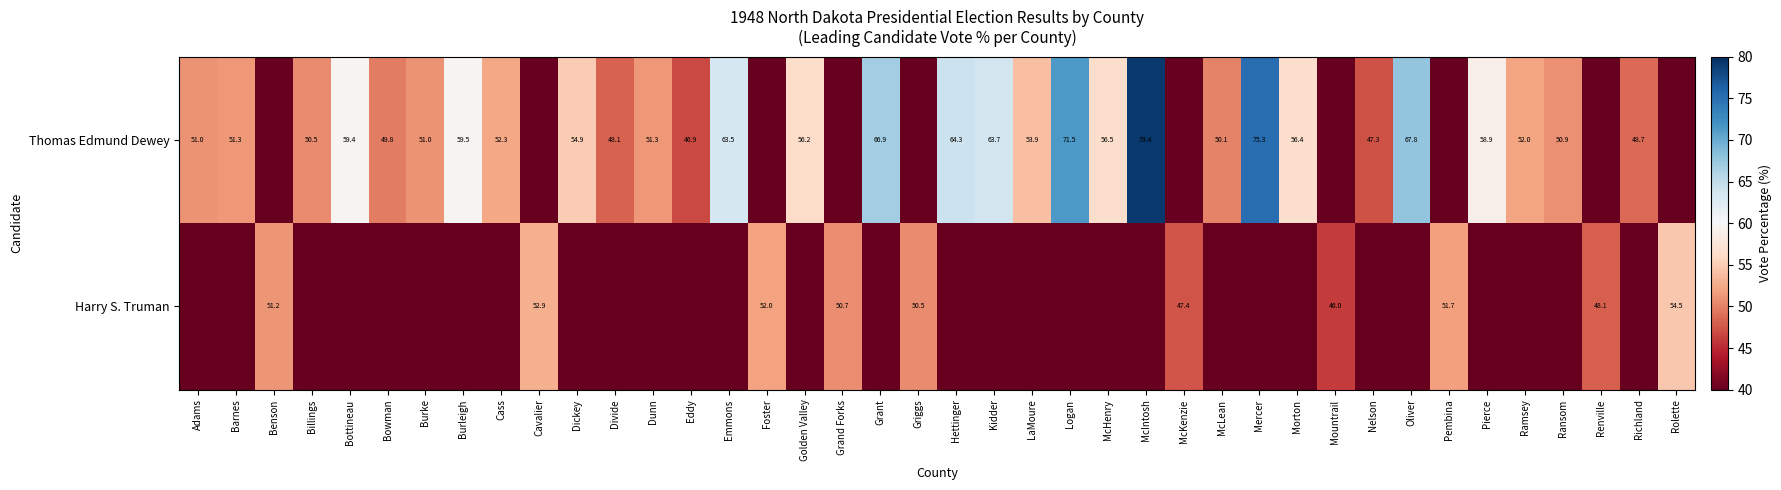

At which category does the chart reach its peak across all series?

McIntosh